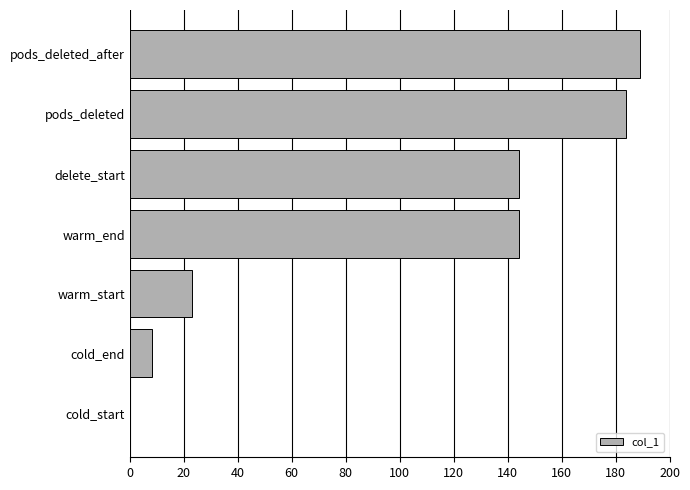

Reading top to bottom, list all the values displayed in this chart.

pods_deleted_after=188.9	pods_deleted=183.9	delete_start=144.1	warm_end=144.1	warm_start=23.1	cold_end=8.1	cold_start=0.0